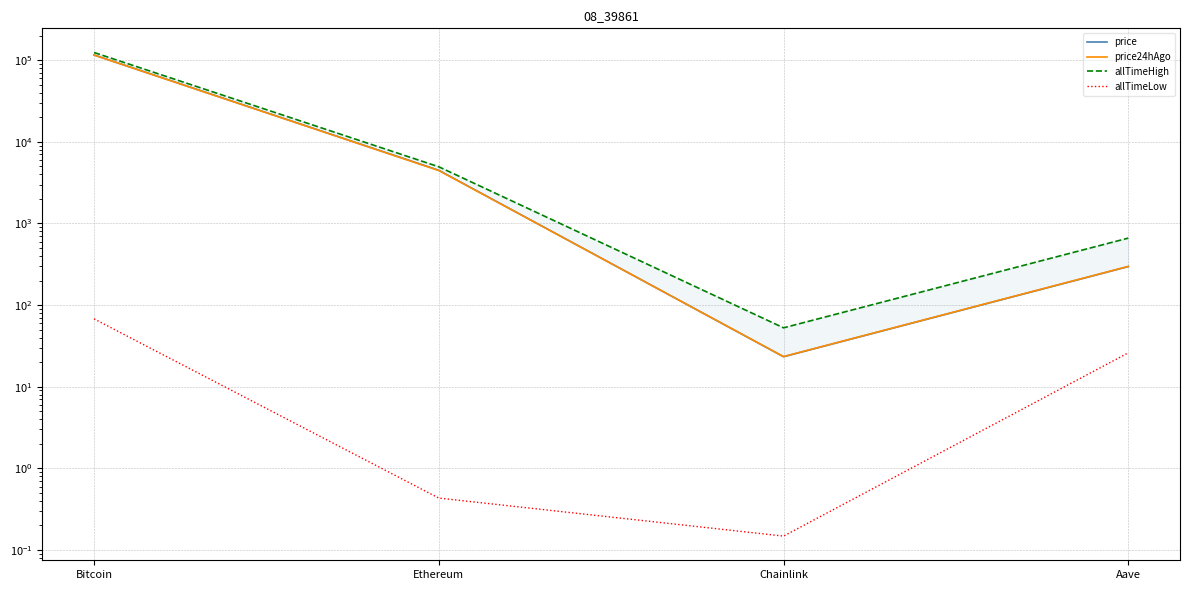

Which series has the largest range (max minus min)?

allTimeHigh